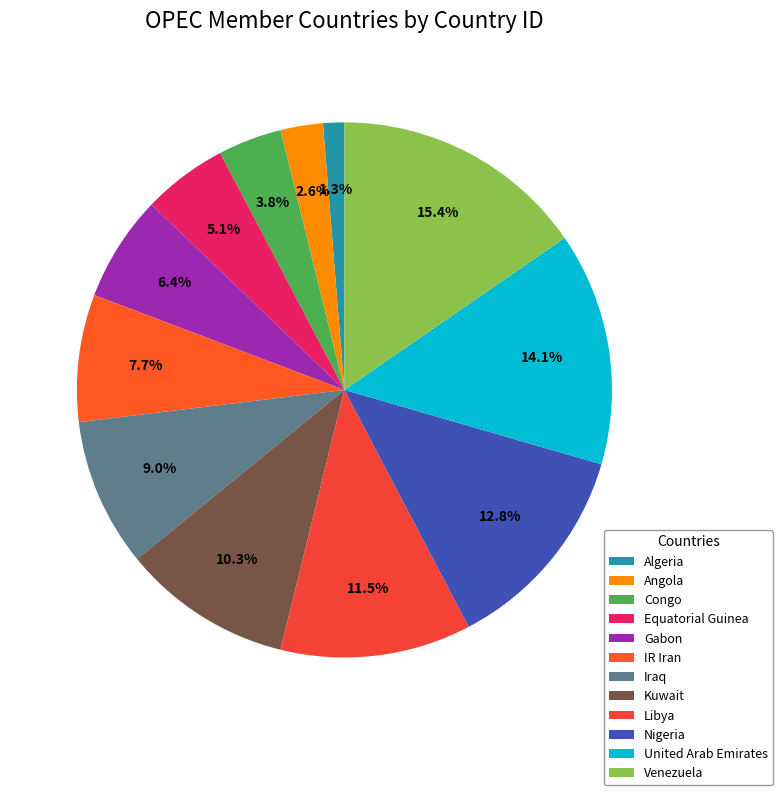

To the nearest percent, what is the difference between the largest and smallest slice percentages?

14%